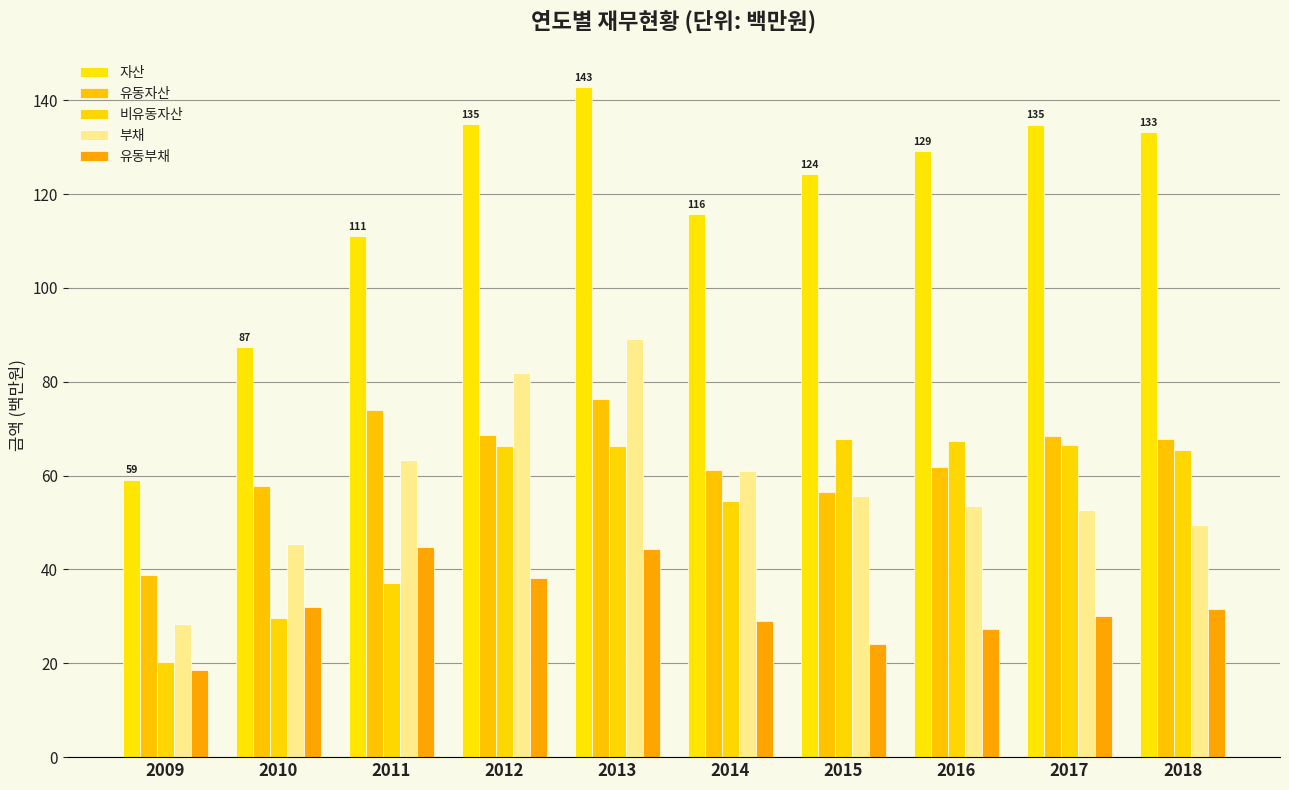

What is the difference between the second highest and minimum values in the 자산 series?

75.8